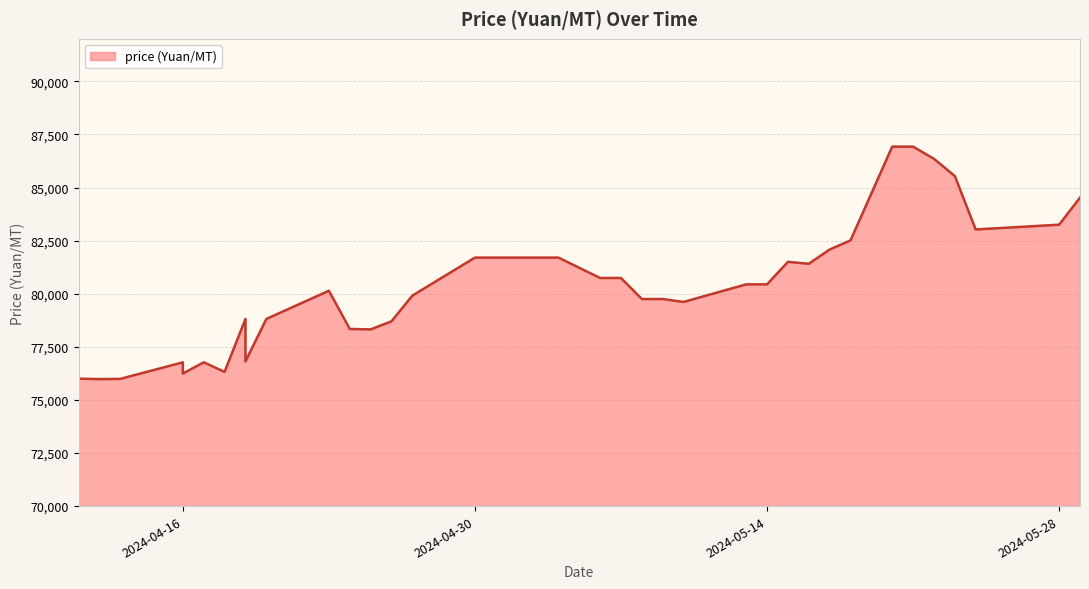

What is the difference between the second highest and second lowest values?

10945